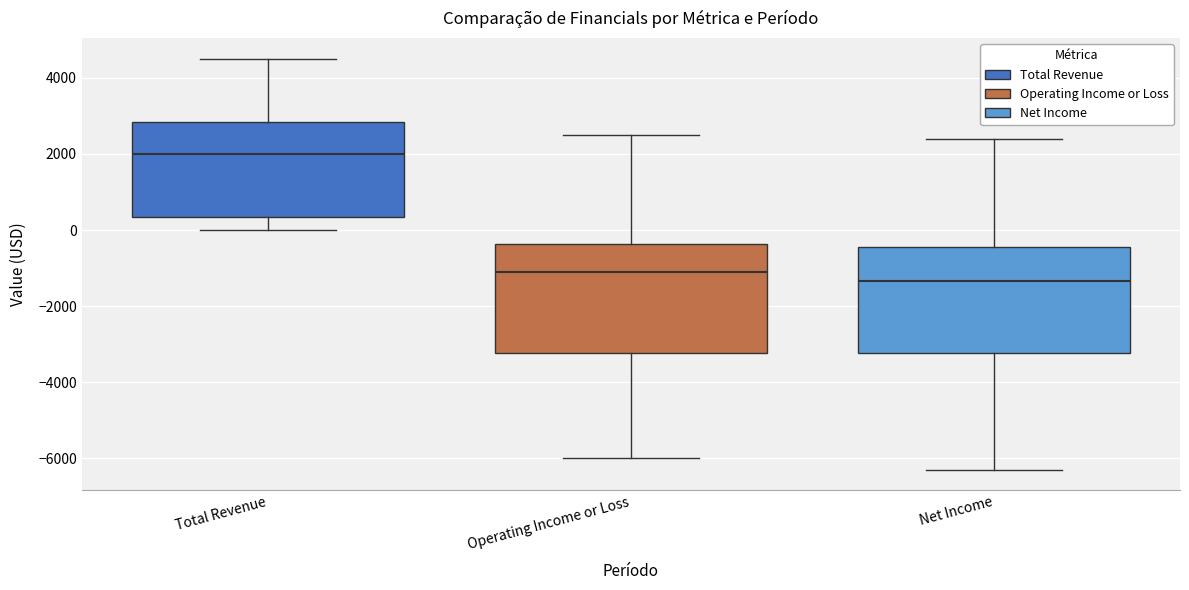

Where does the upper whisker of the box for Total Revenue end on the y-axis? The values are not printed on the chart, so give them approximately, as read against the axis.

4600